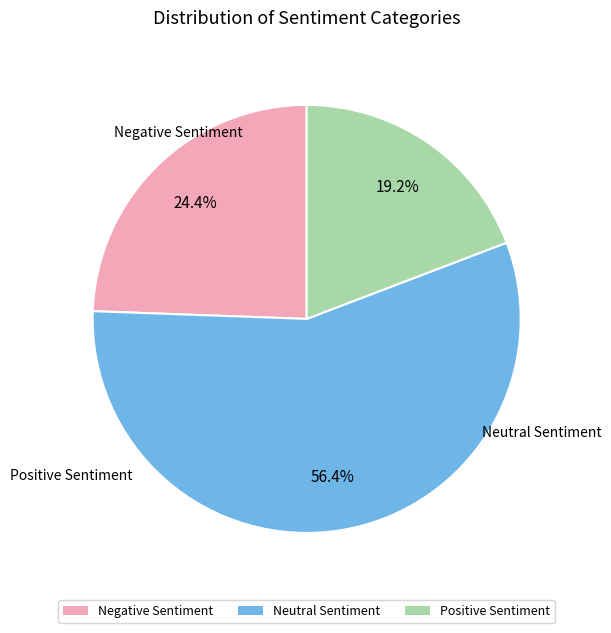

Which category has the biggest portion of the pie?

Neutral Sentiment